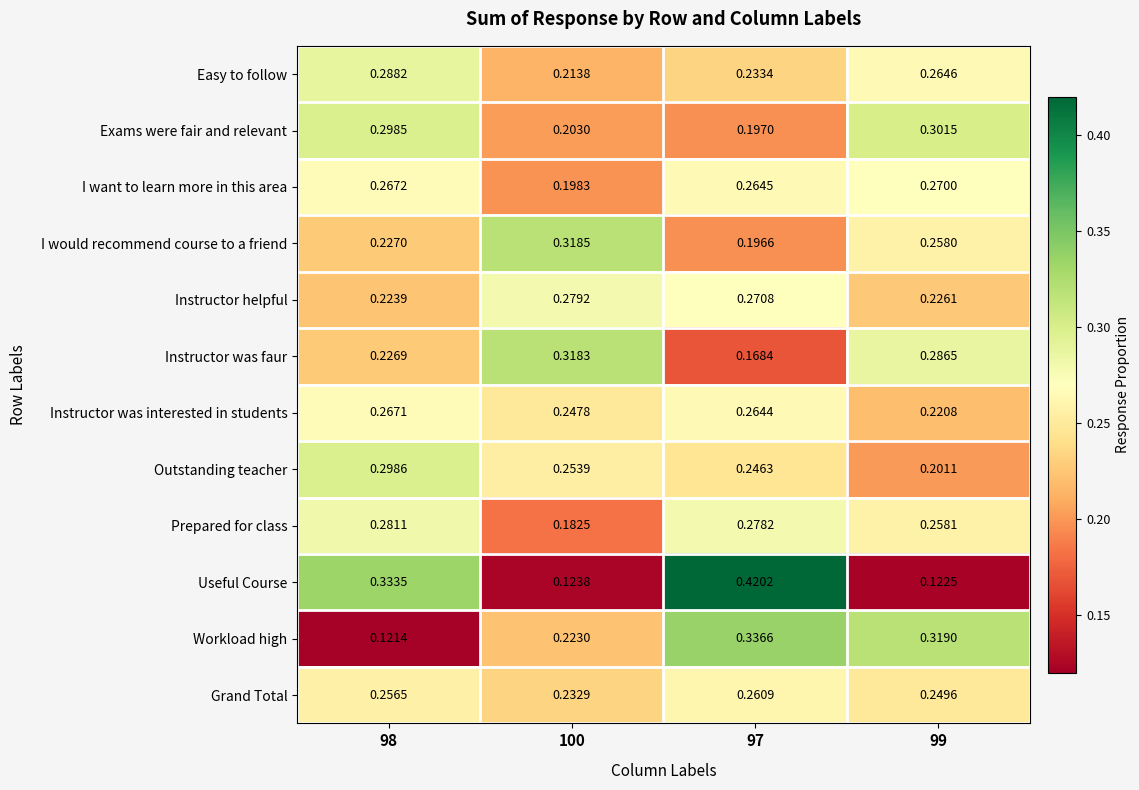

Between 98 and 97, which series saw the biggest shift?

Workload high